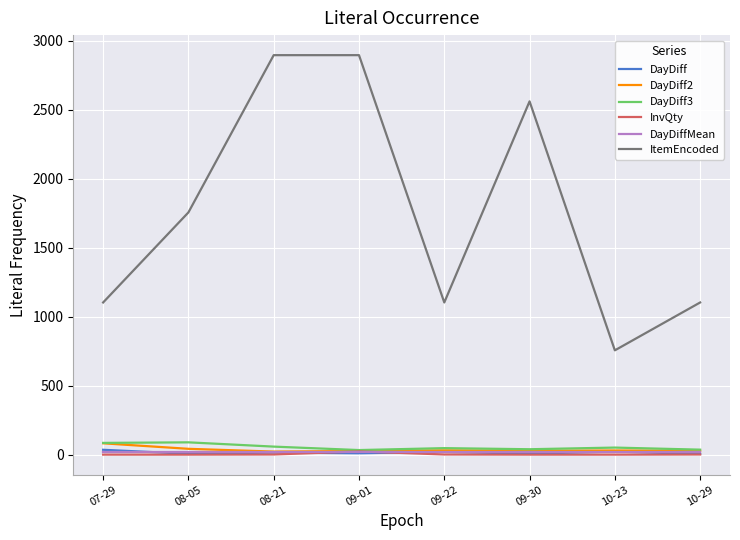

What is the label of the 8th point from the left?

10-29